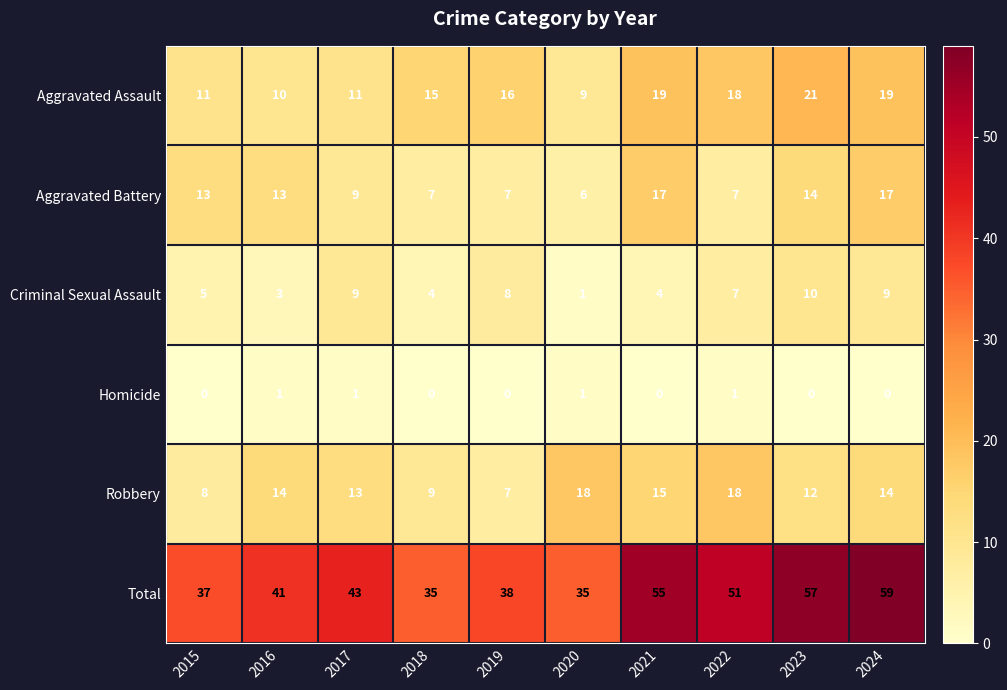

What is the difference between the Criminal Sexual Assault values at 2022 and 2016?

4